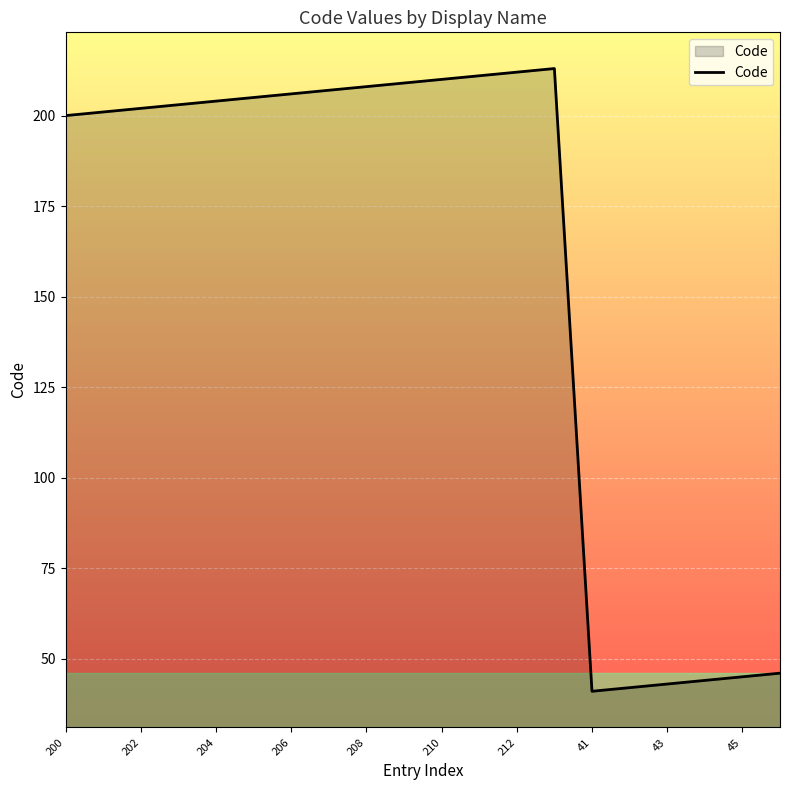

What is the greatest value displayed?

213